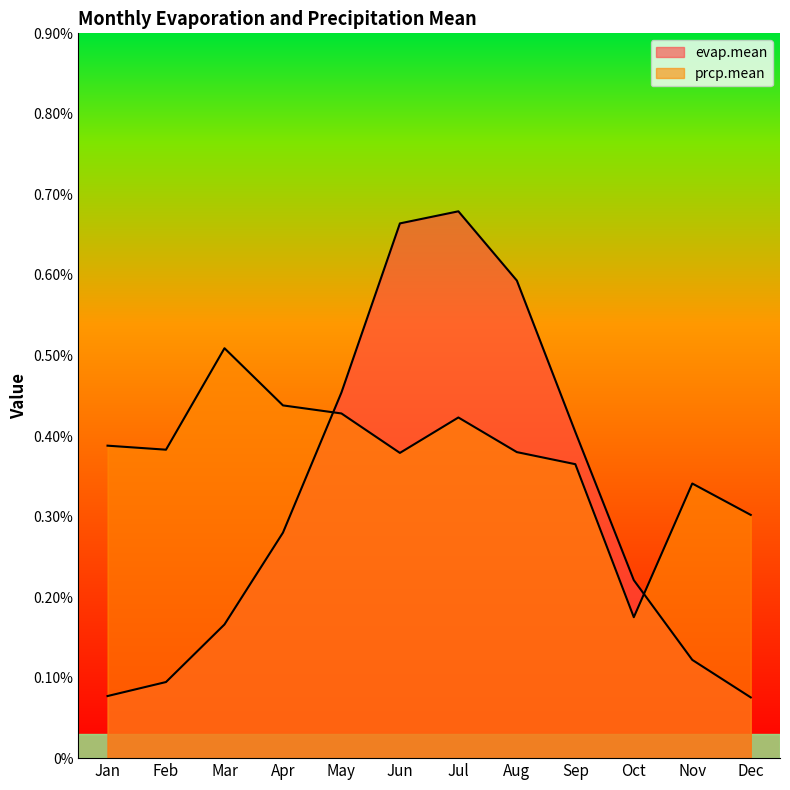

At which label does prcp.mean reach its peak?

Mar